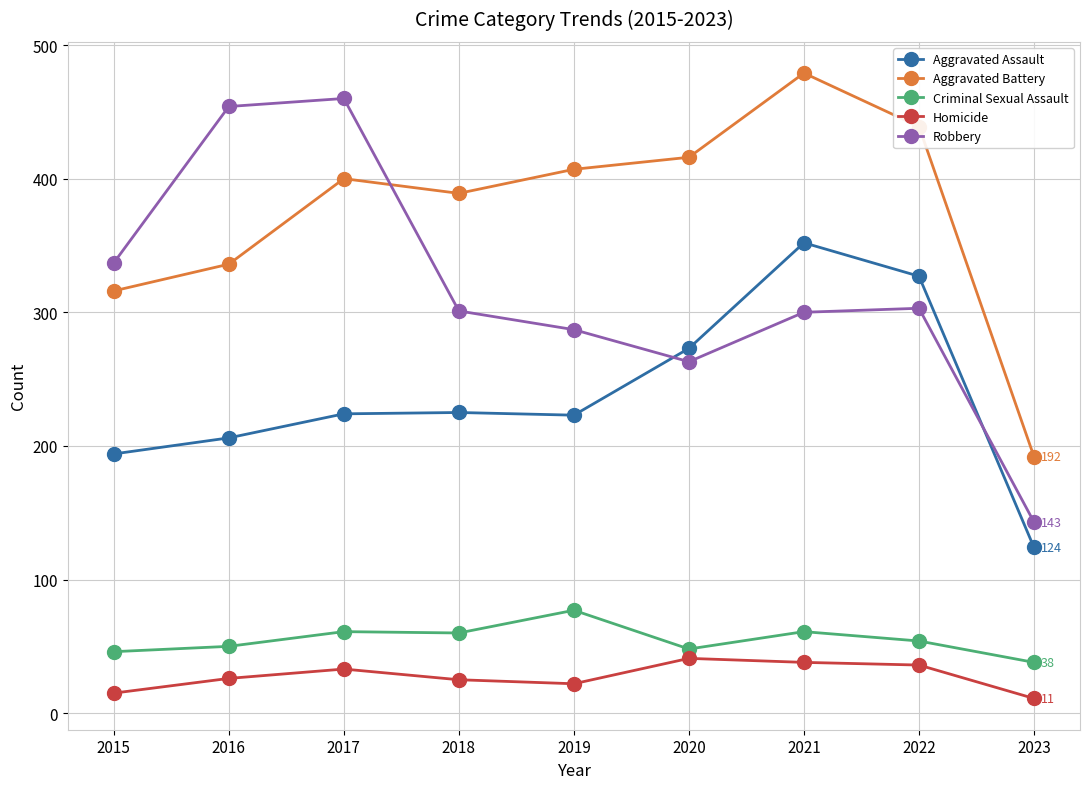

What is the total value across all series at 2023?

508